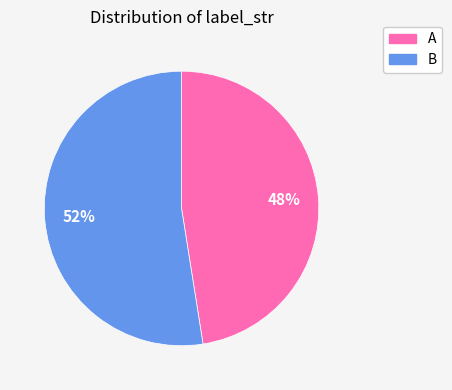

Approximately how many times larger is the value at B compared to A?

1.1